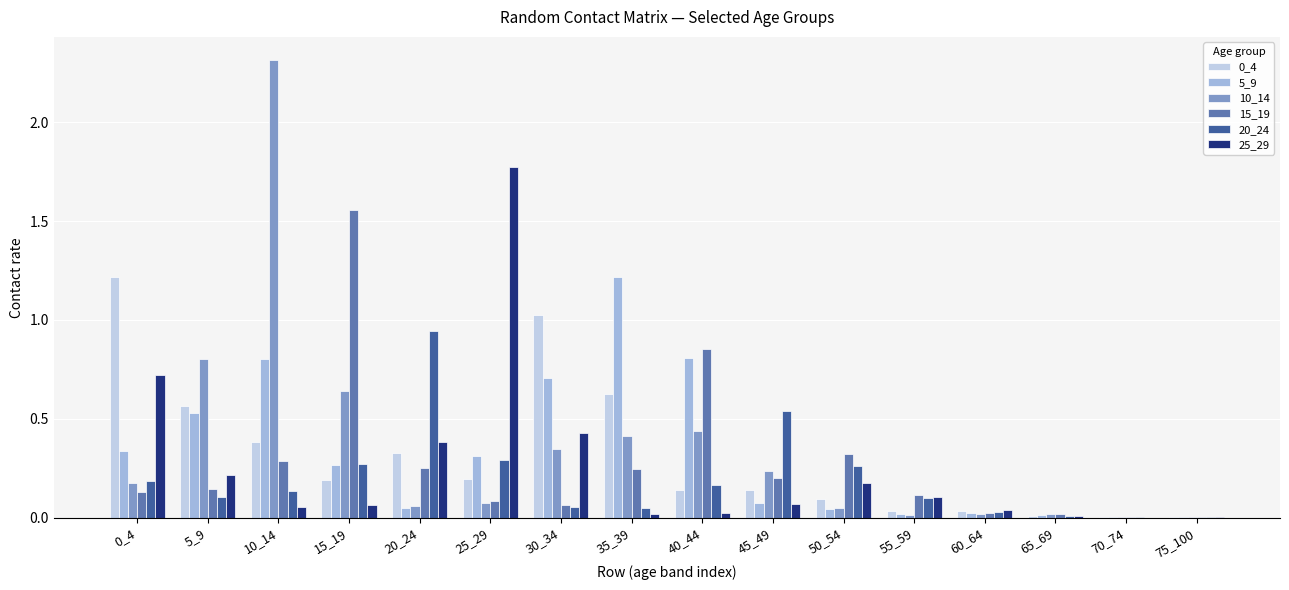

What is the highest value of the 0_4 series?

1.2